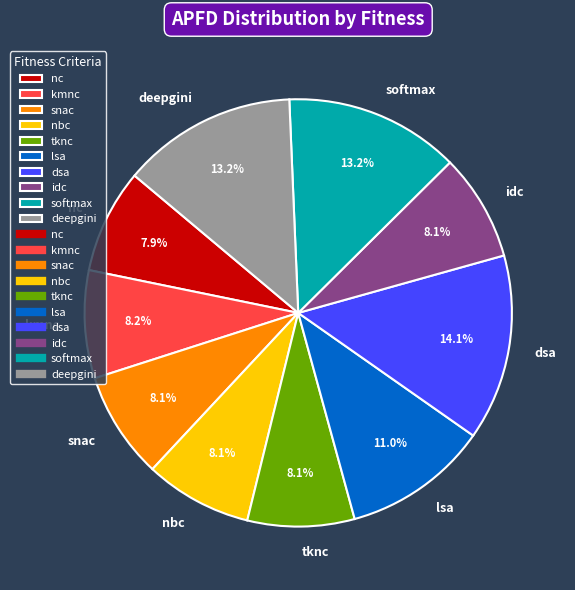

Is the sum of tknc and dsa greater than half?

No